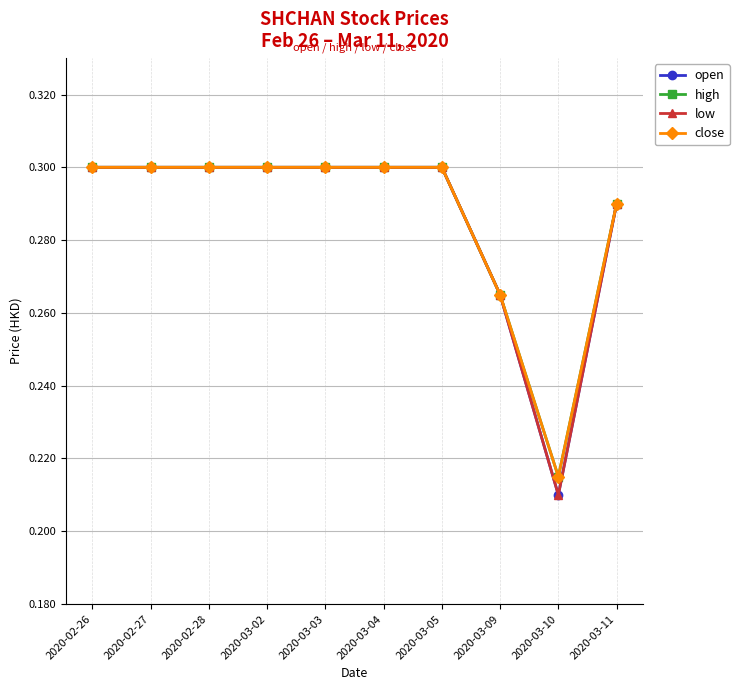

Count the high values in the range 0 to 1.

10